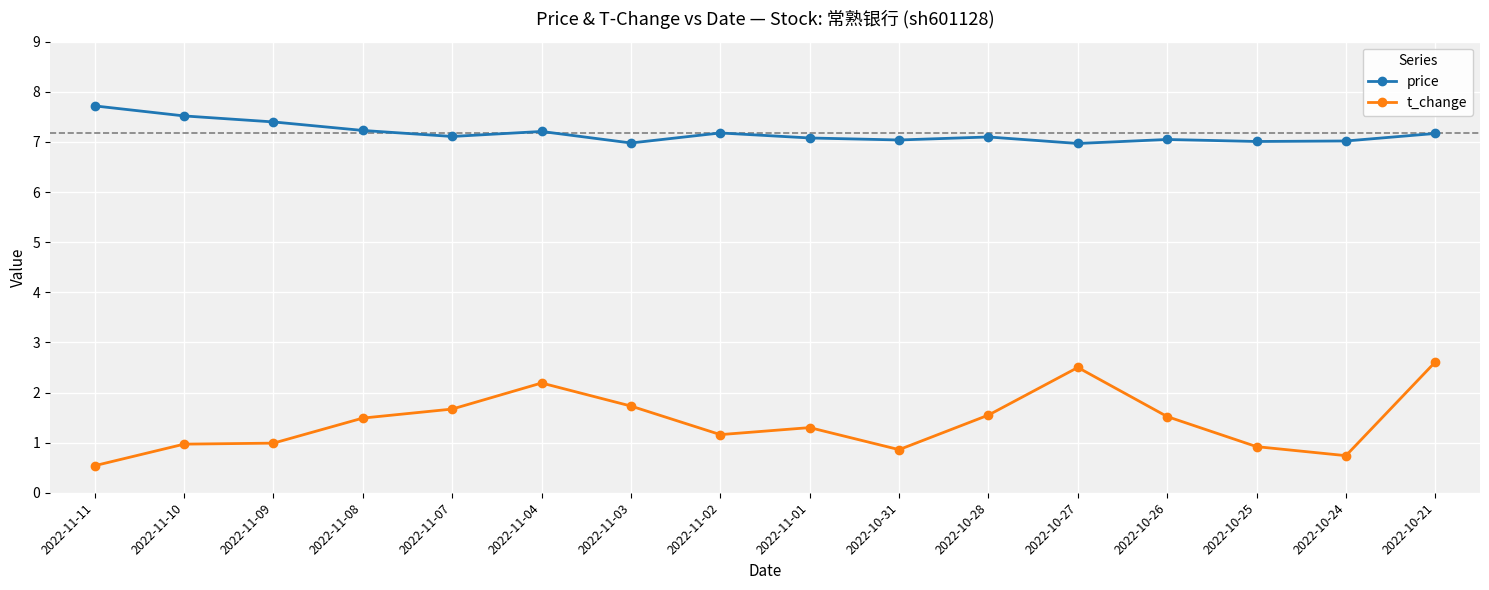

The value of price at 2022-11-03 is 7.0. True or false?

True